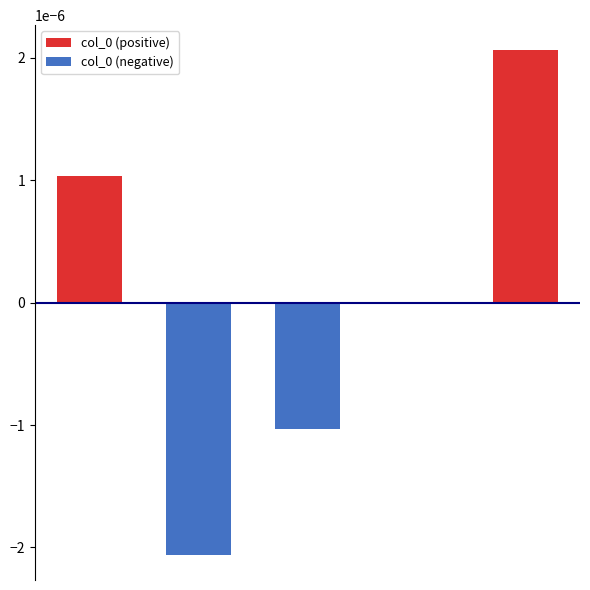

Does the chart contain any negative values?

Yes